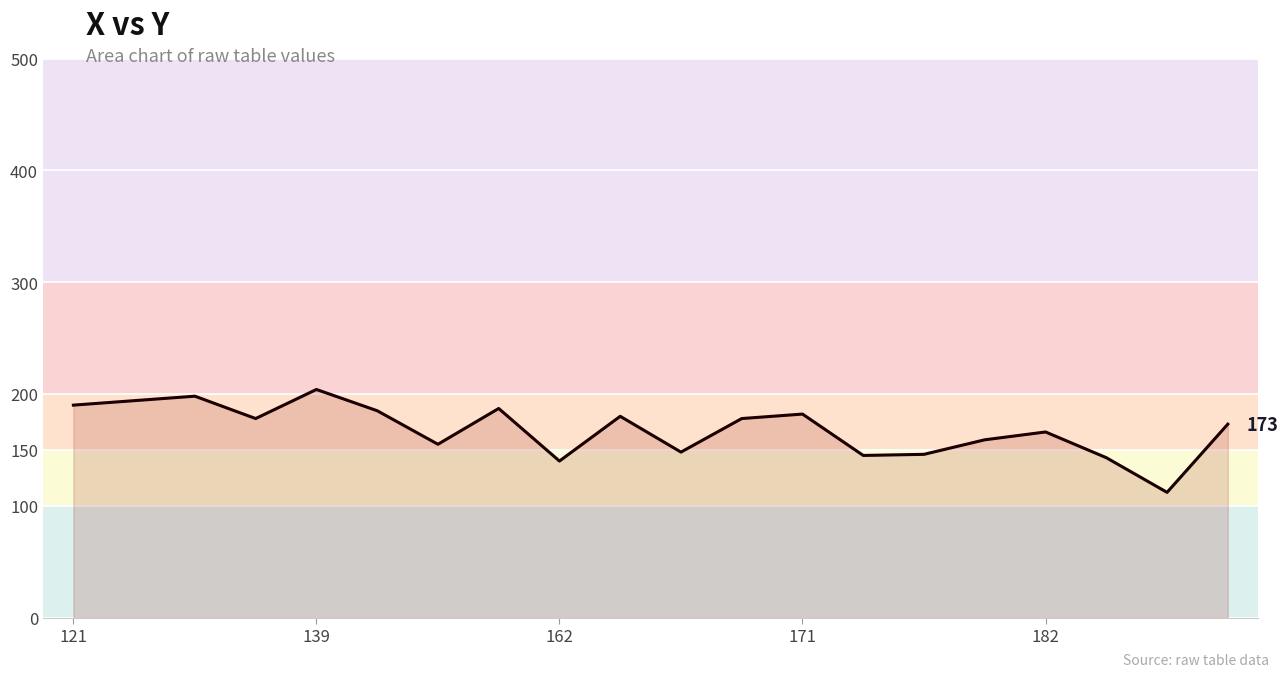

What is the minimum value shown in the chart?

112